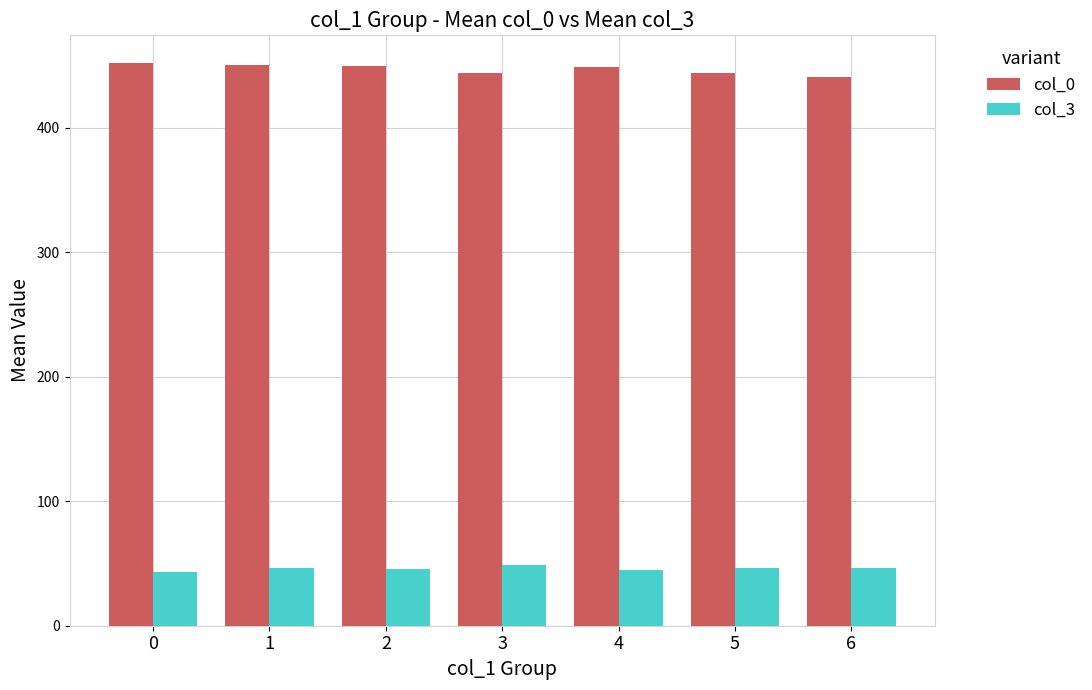

Rank the series by their average value, from highest to lowest.

col_0, col_3